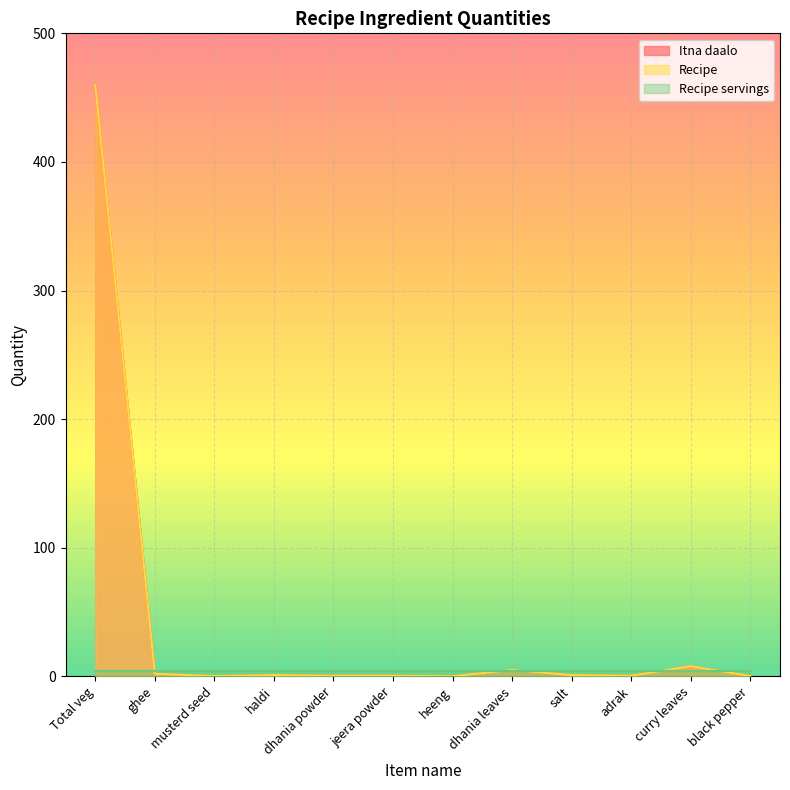

How many lines are shown in the chart?

3